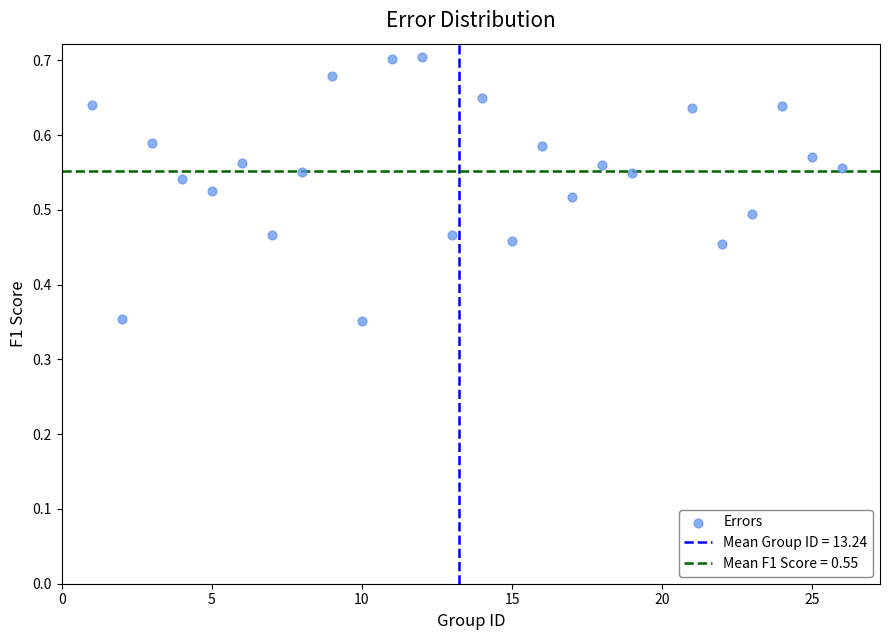

How many data points are displayed?

25